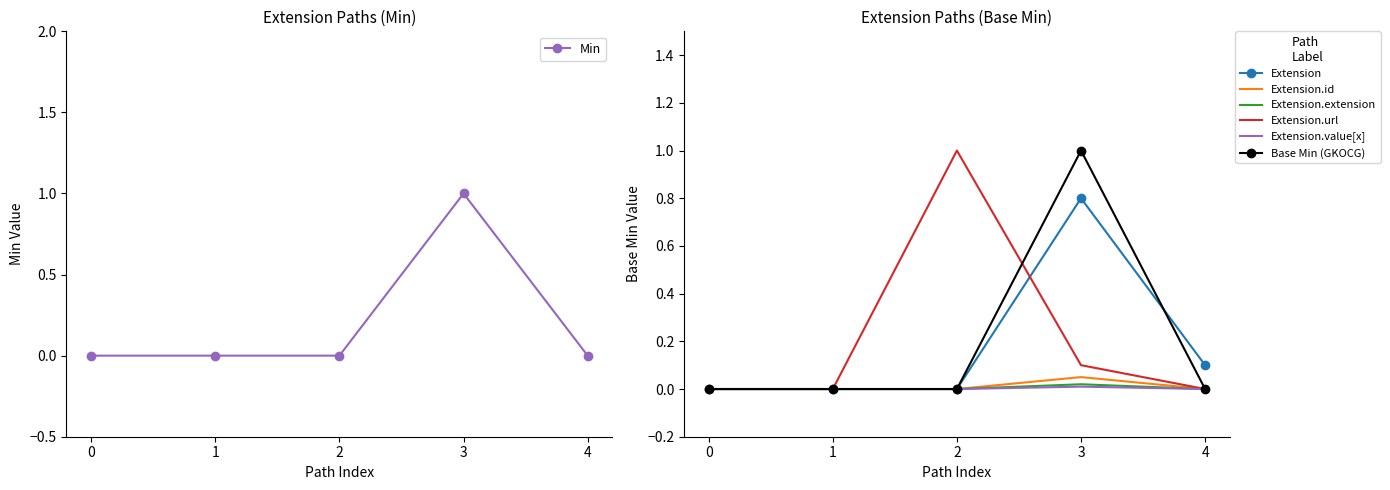

What is the sum of all Min values?

1